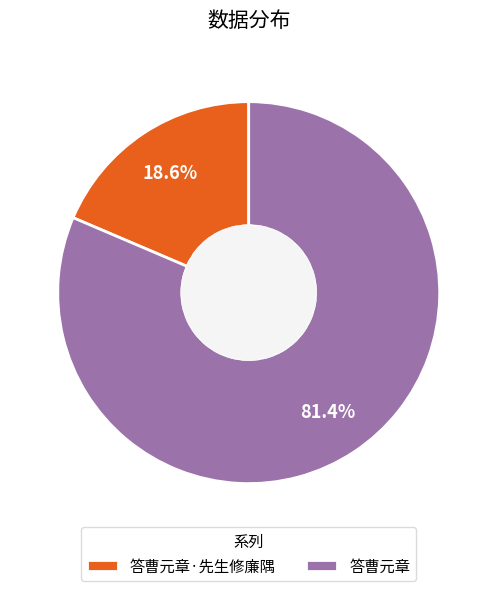

Which category accounts for the majority?

答曹元章